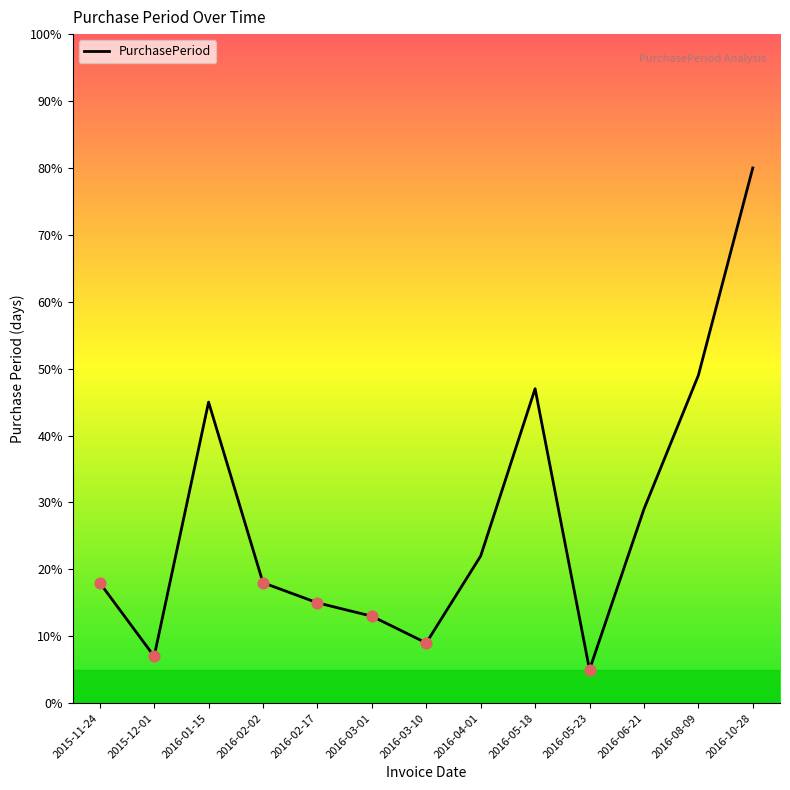

What is the change in value from 2016-01-15 to 2016-06-21?

-16